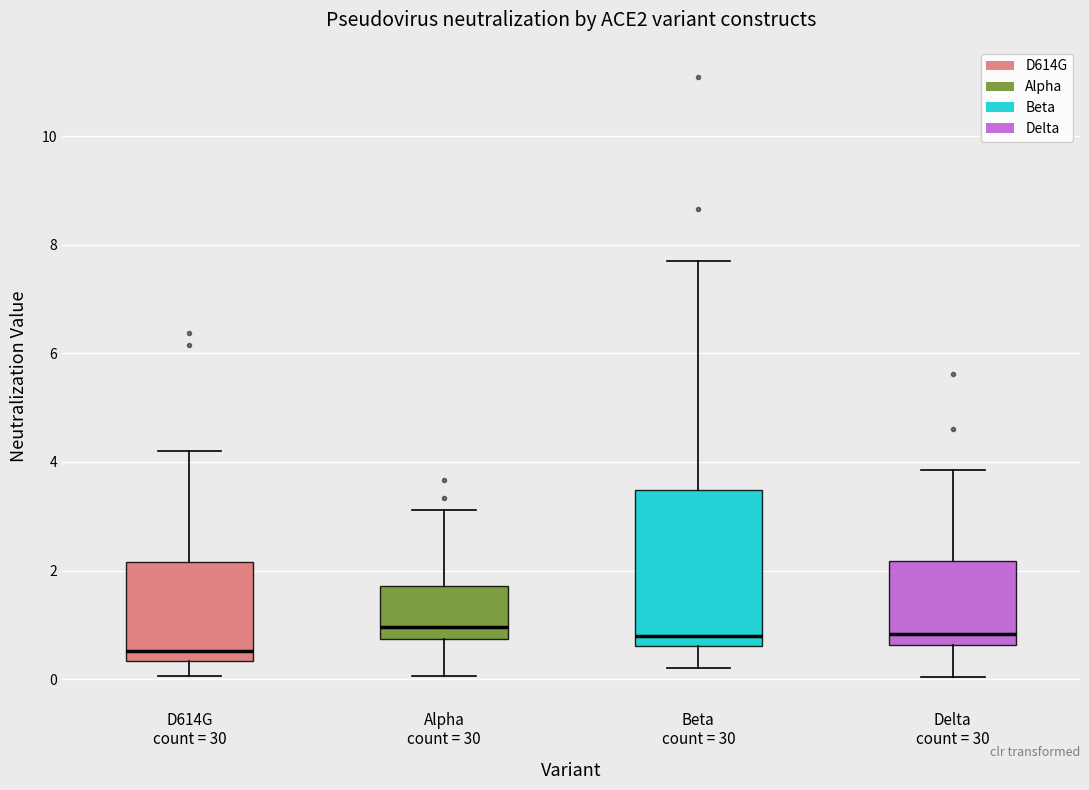

Where does the upper whisker of the box for Delta count = 30 end on the y-axis? The values are not printed on the chart, so give them approximately, as read against the axis.

3.8